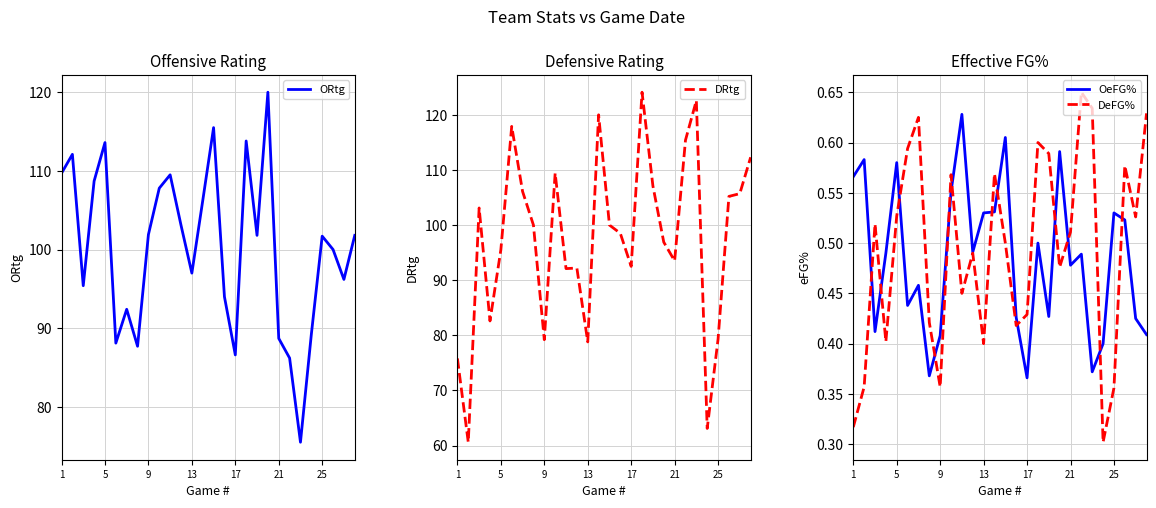

What is the highest value of the ORtg series?

120.0